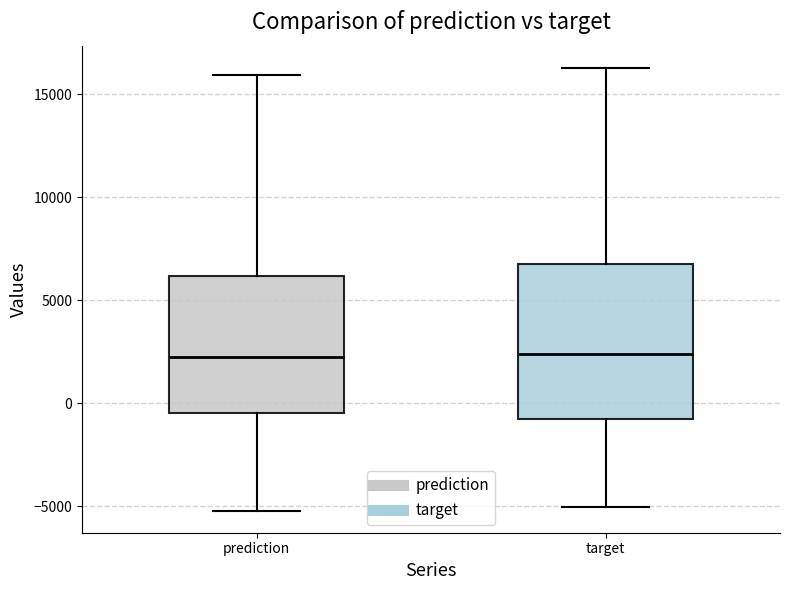

Reading left to right, read every box against the y-axis: the position of its median line, the range the box covers, and the ends of its whiskers. The values are not printed on the chart, so give them approximately, as read against the axis.

prediction: median 2000, box -500 to 6000, whiskers -5000 to 16000
target: median 2500, box -1000 to 7000, whiskers -5000 to 16500